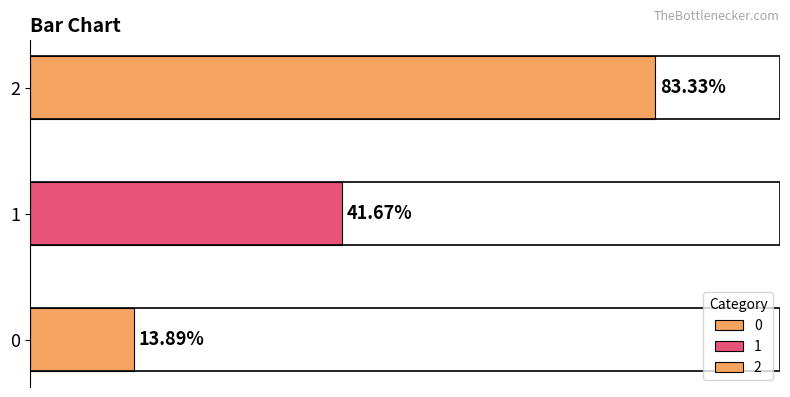

List the labels in order of value, largest first.

2, 1, 0